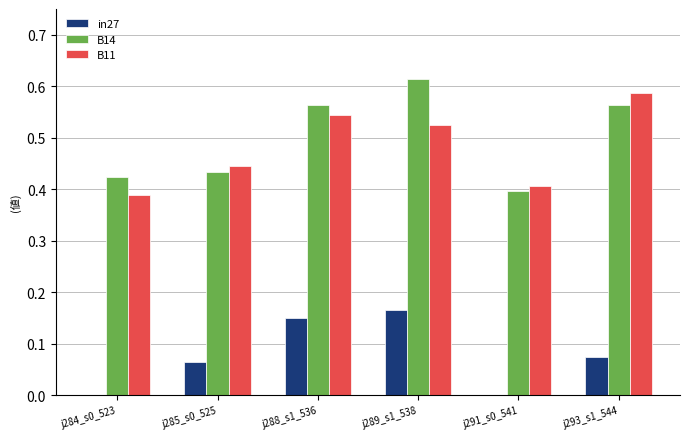

How many data points does each series have?

6